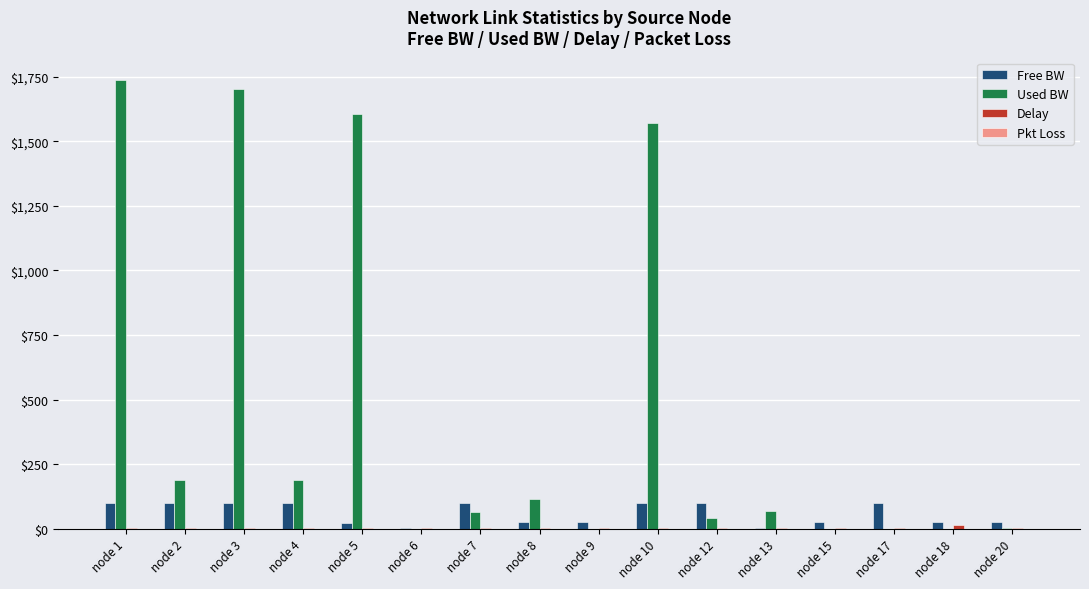

Which series has the largest total across all categories?

Used BW